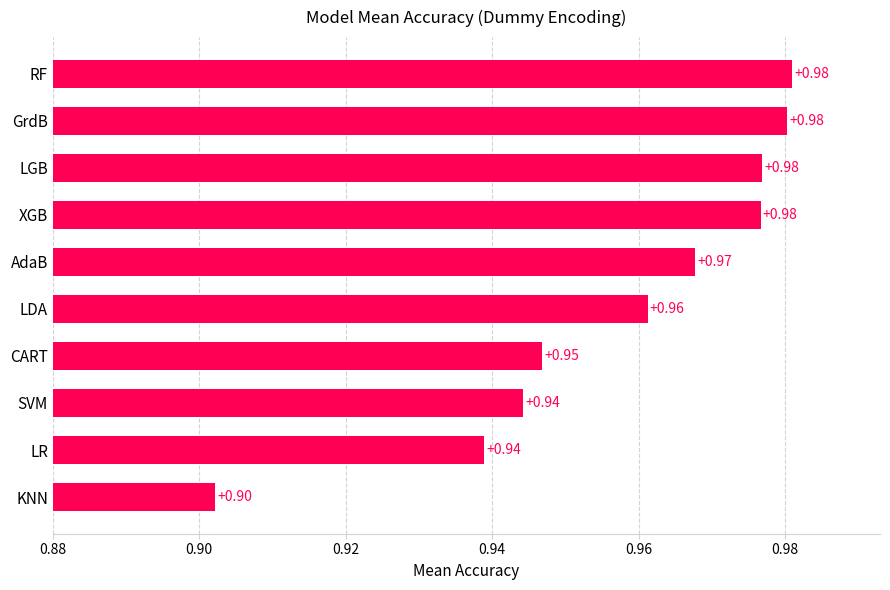

Where is the data nearest to the value 0?

KNN